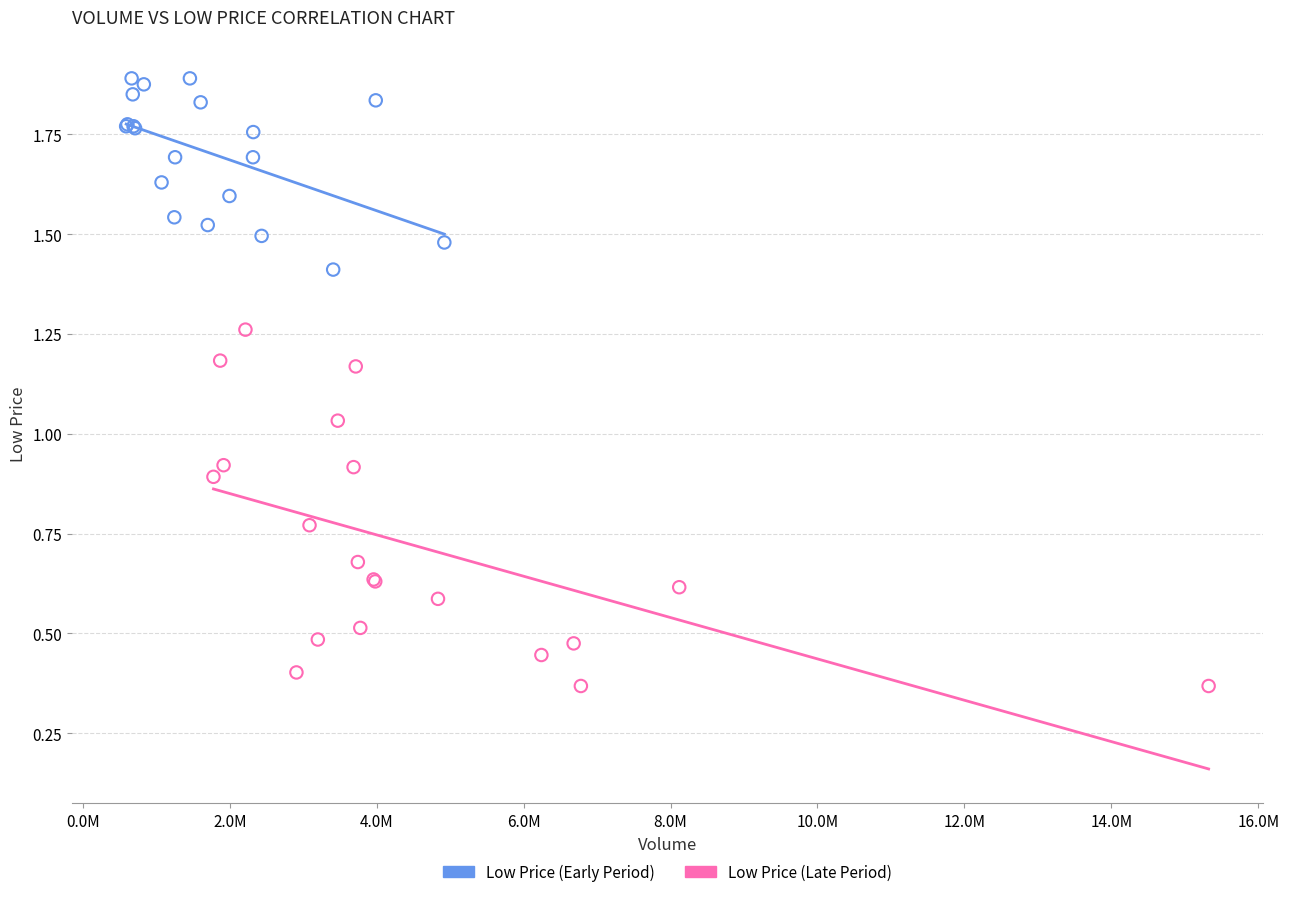

Which series contains the highest Y value?

Low Price (Early Period)